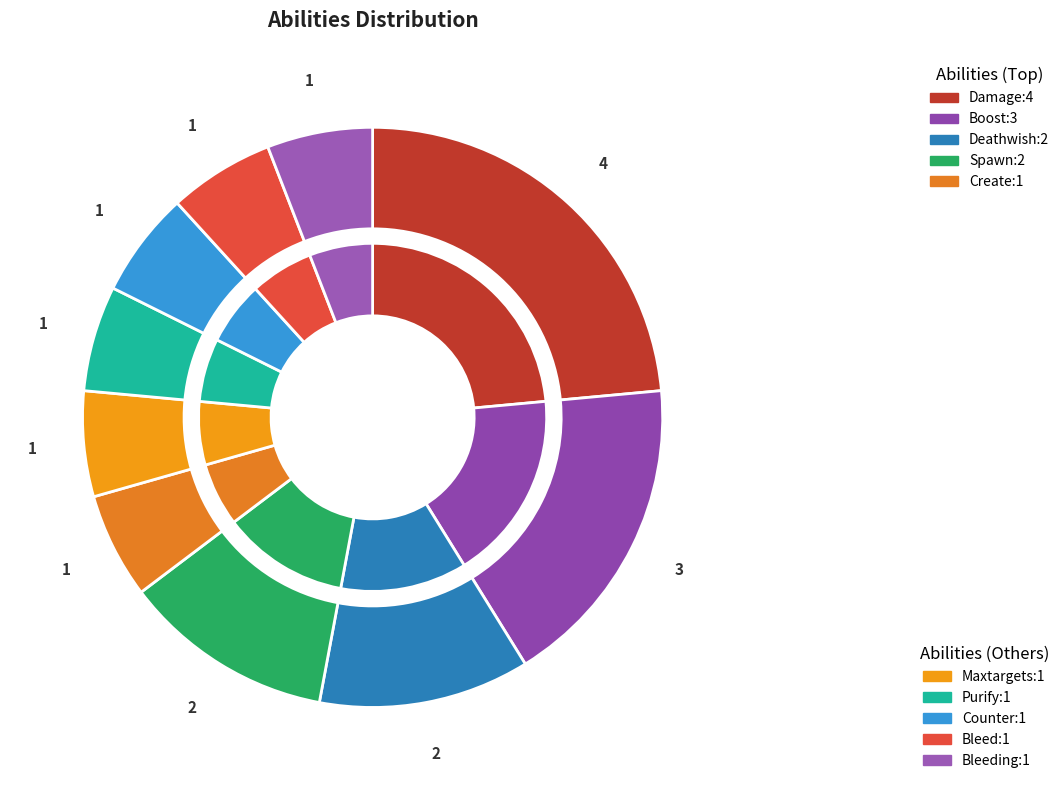

Rank the categories by value from lowest to highest.

Create, Maxtargets, Purify, Counter, Bleed, Bleeding, Deathwish, Spawn, Boost, Damage